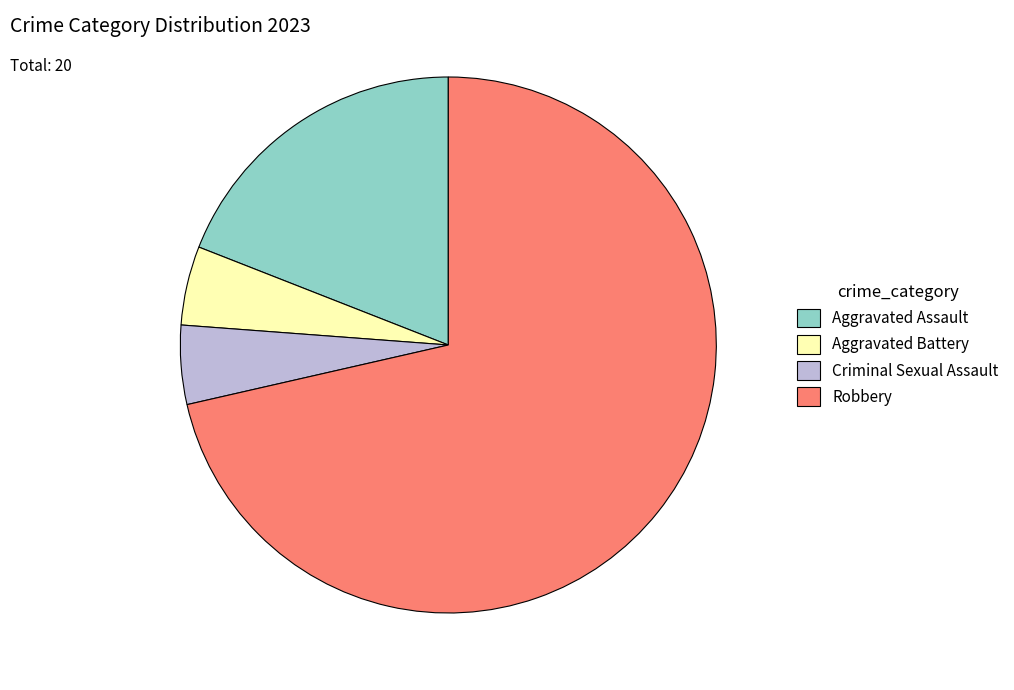

Is it true that Aggravated Battery is 5% of the pie?

True